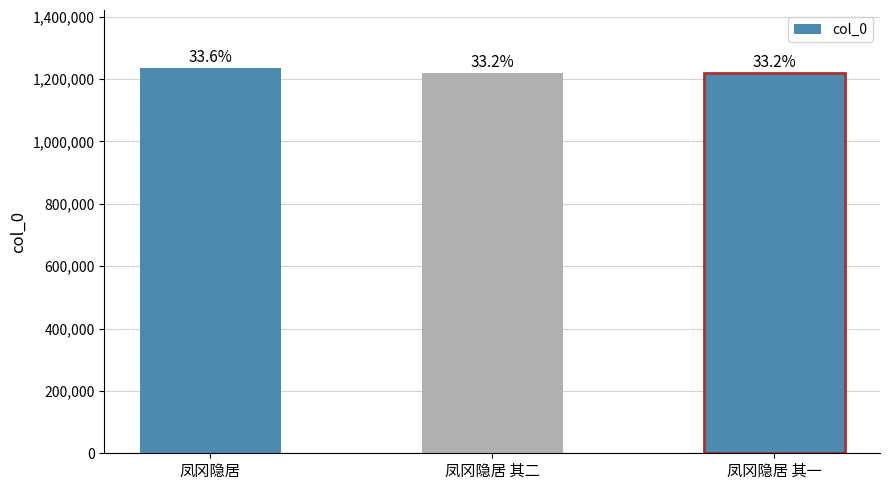

What is the label of the 2nd bar from the left?

凤冈隐居 其二